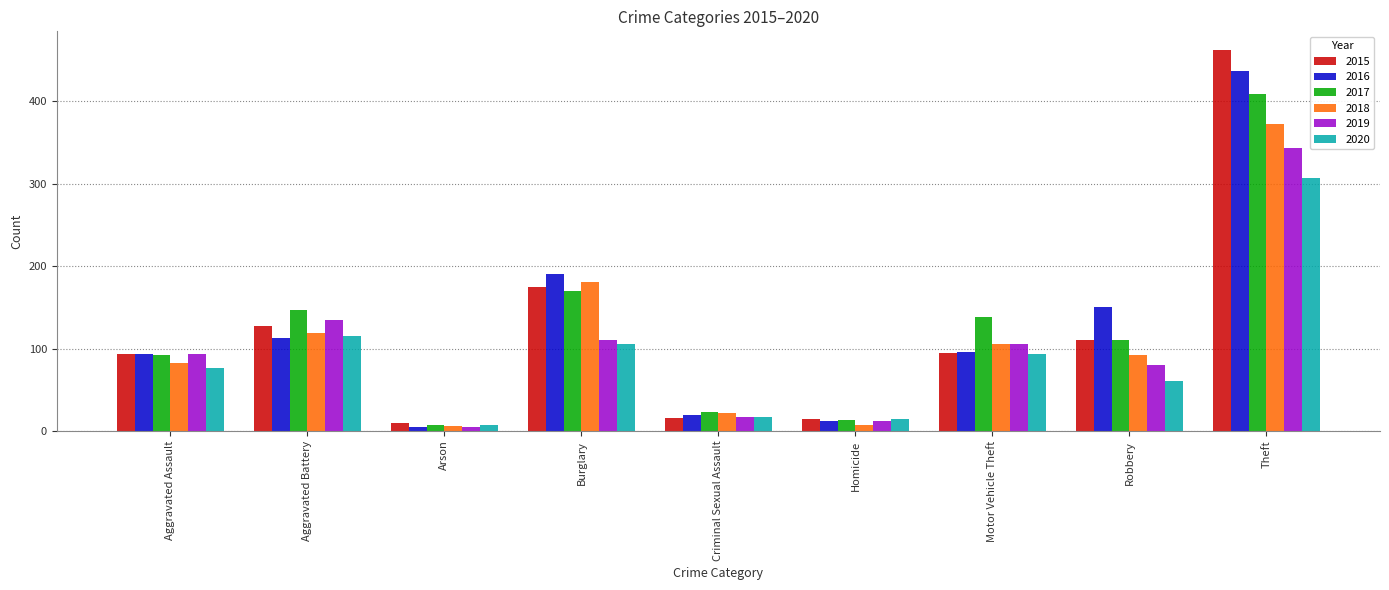

What is the greatest value displayed?

462